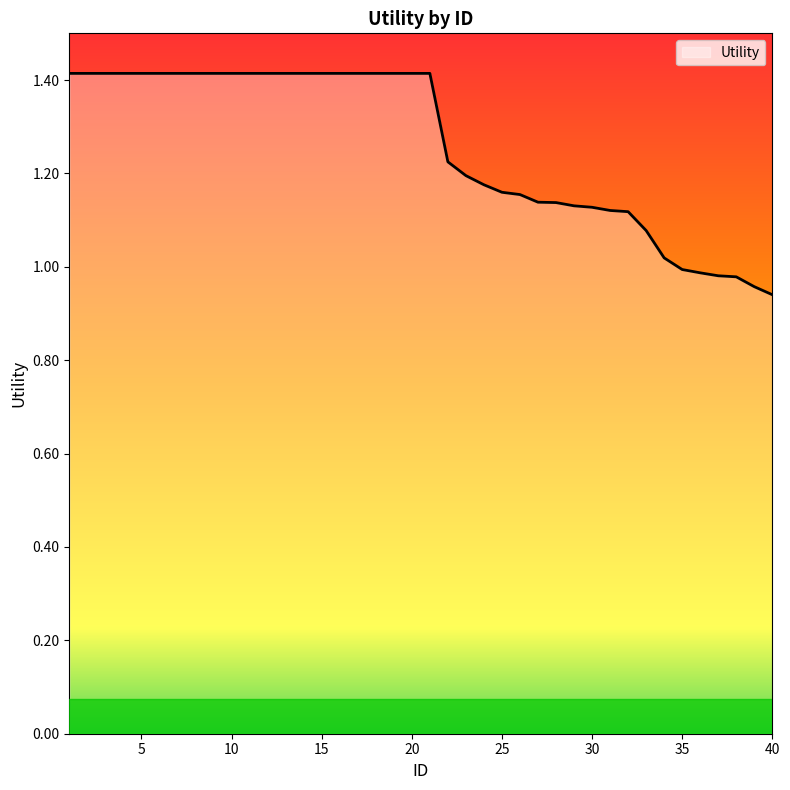

What is the difference between the maximum and second lowest values?

0.5